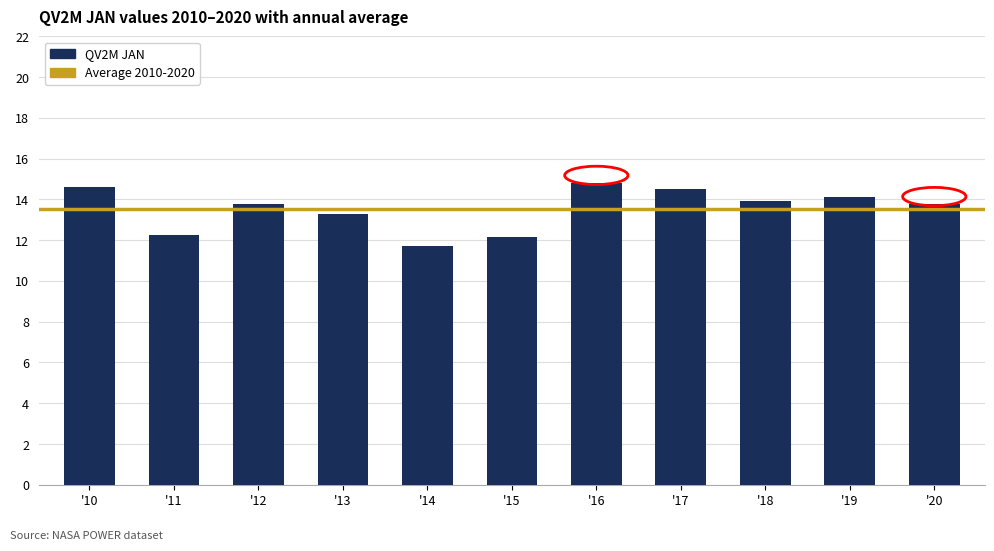

At which category does the chart reach its peak across all series?

'16